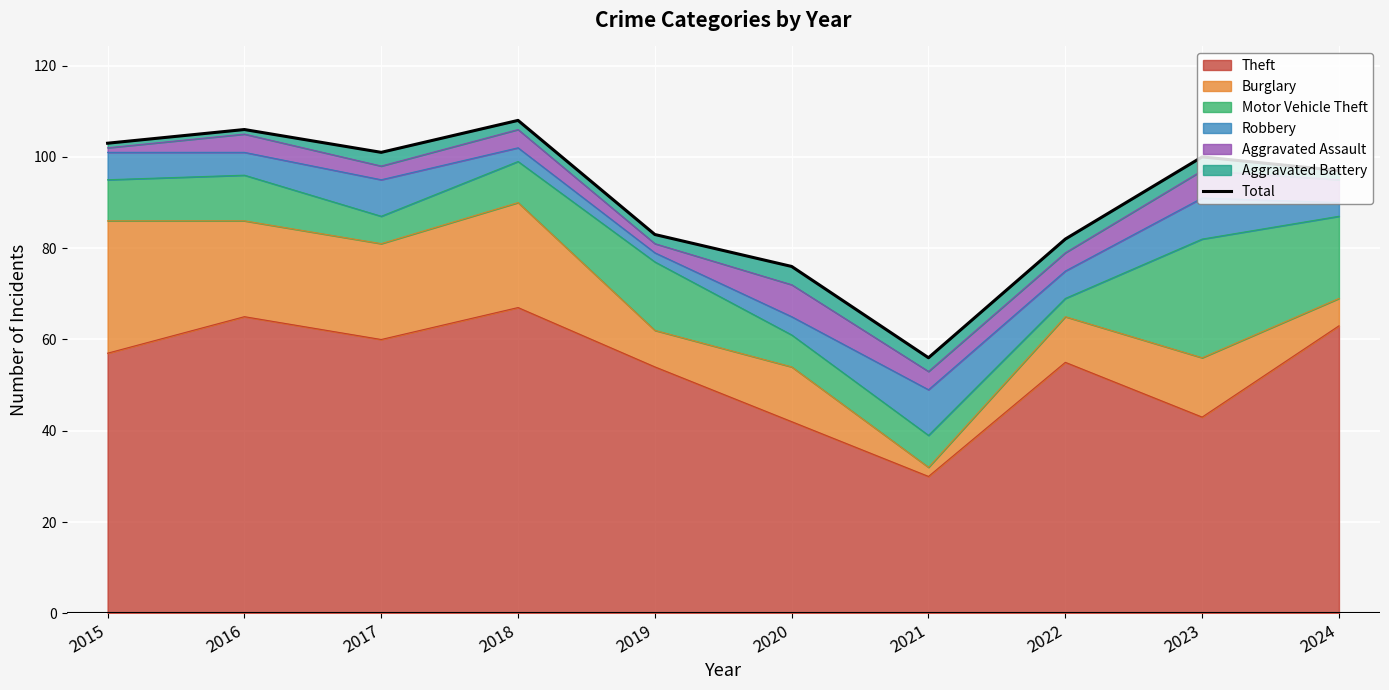

How many interior local valleys (lower than both neighbors) does the data have?

2